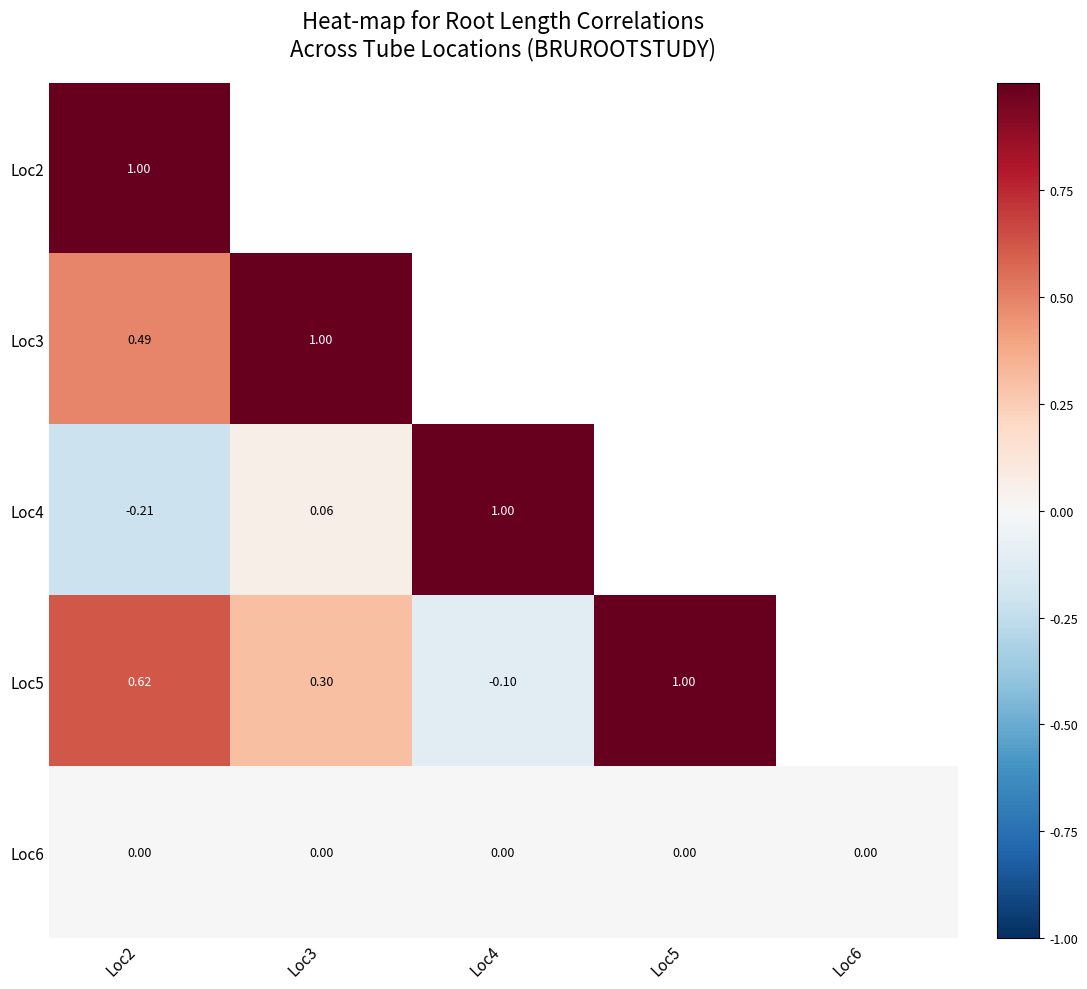

What value does the Loc3 series have at Loc4?

0.1